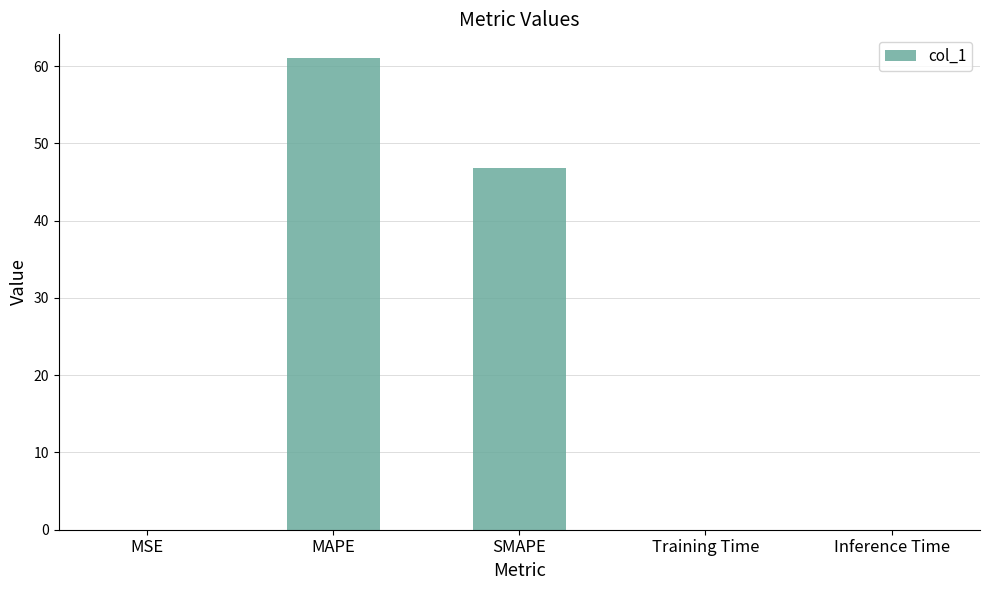

Between MAPE and MSE, which is larger?

MAPE